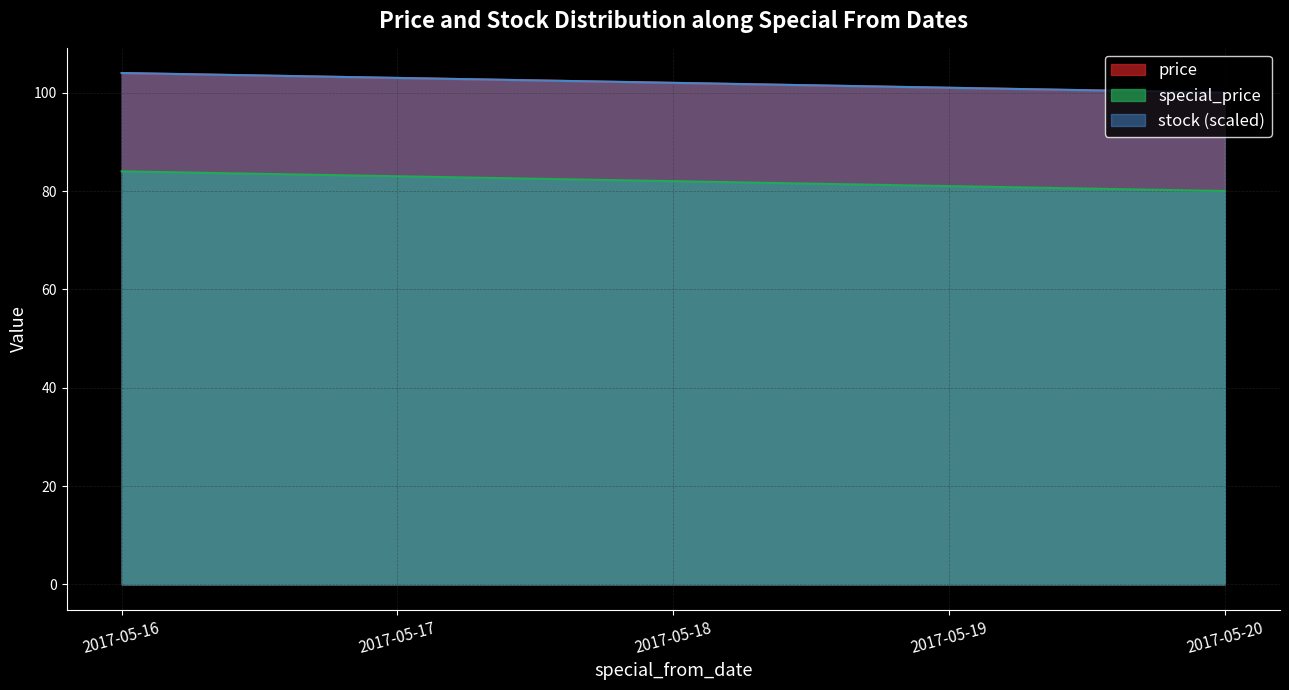

What is the difference between the second highest and minimum values in the price series?

3